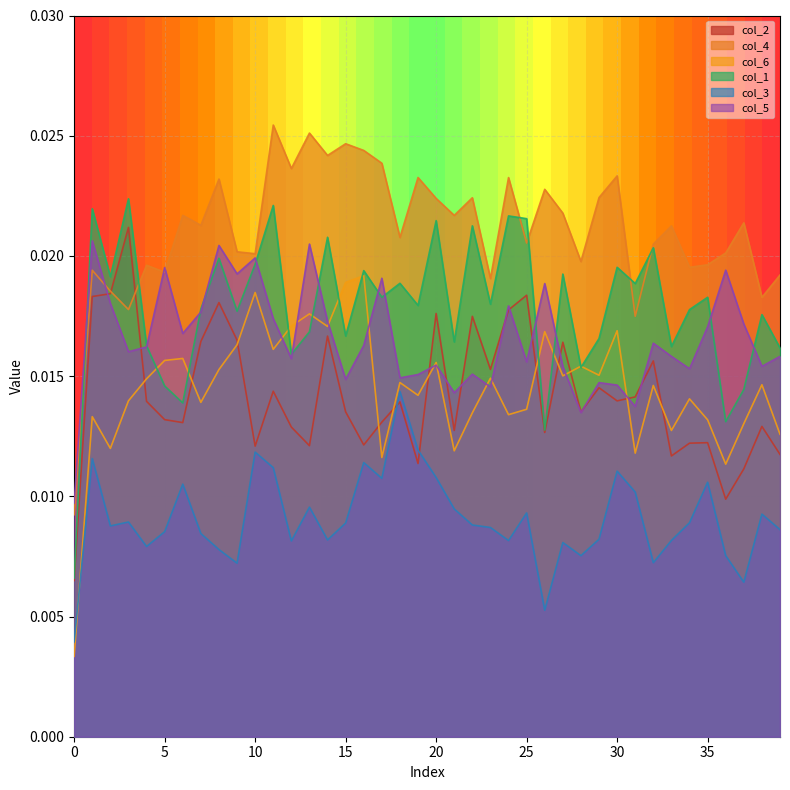

Which category has the highest value across all series?

11